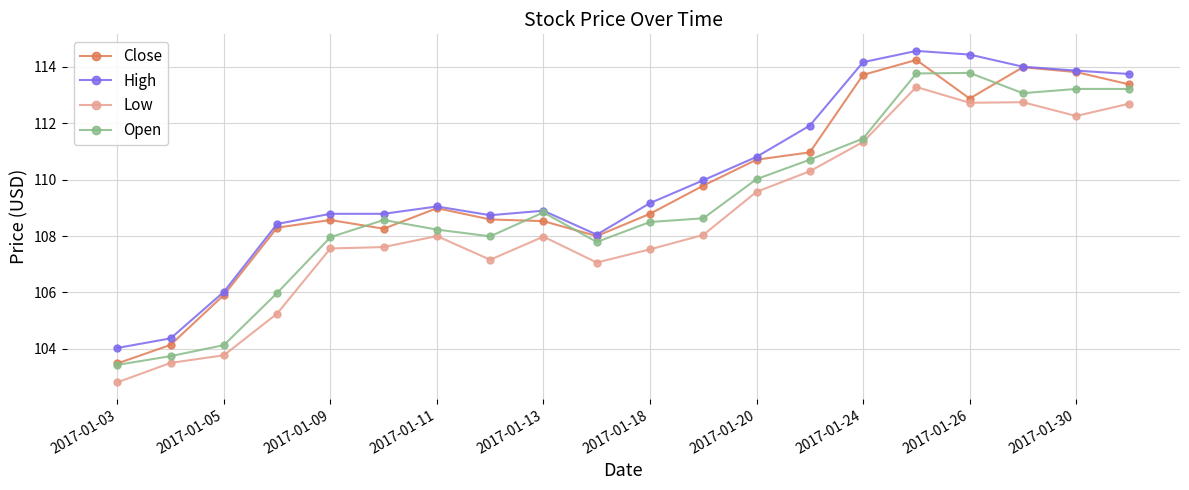

What is the average value of the High series?

110.1